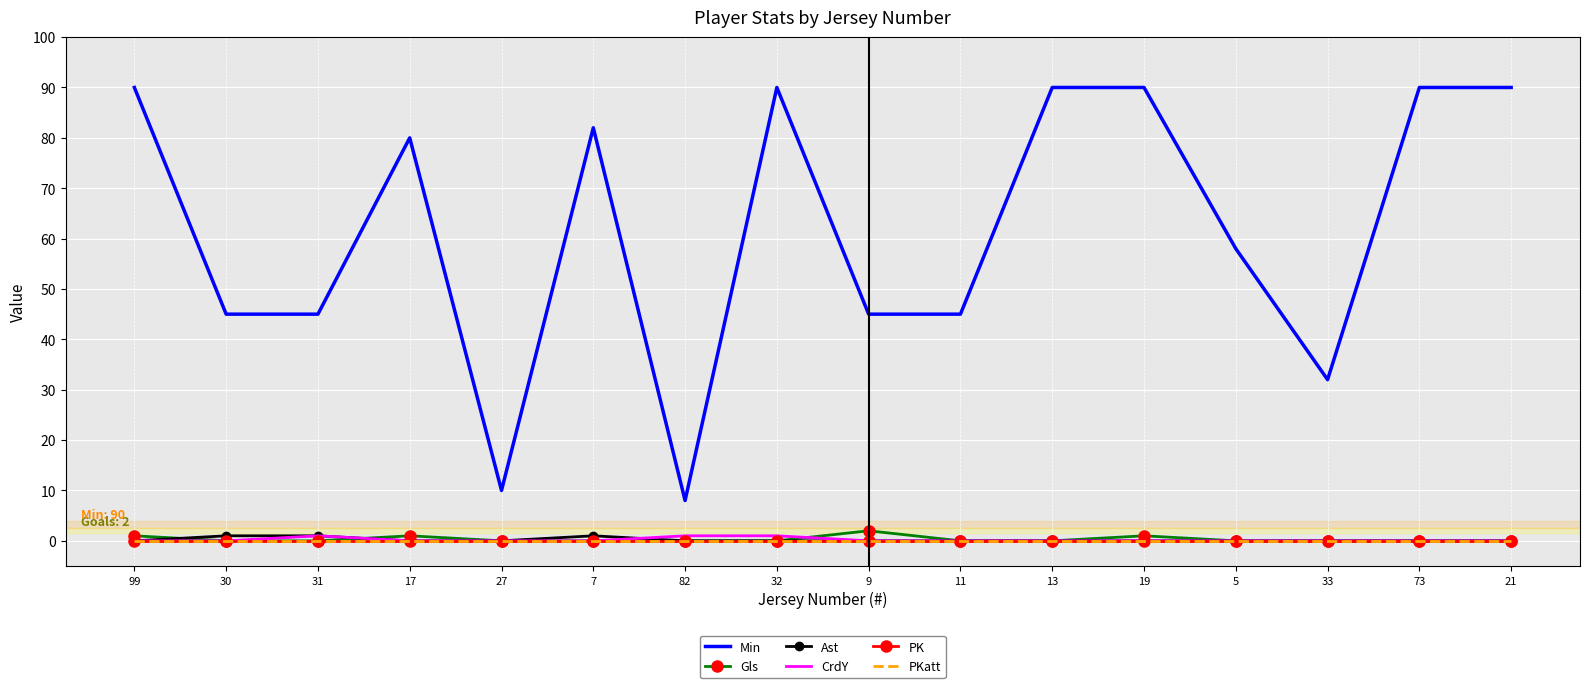

How many categories are shown in the chart?

16